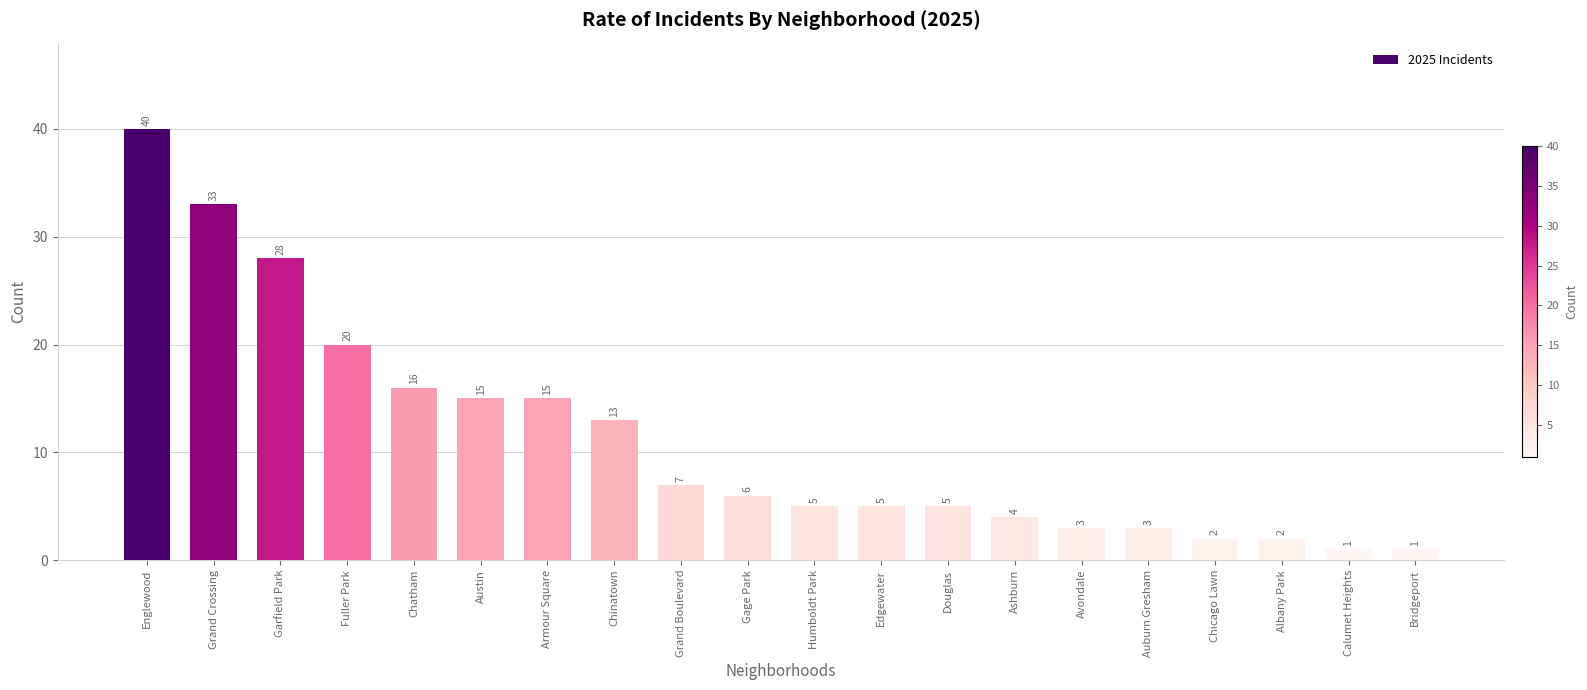

What is the label of the 7th bar from the right?

Ashburn